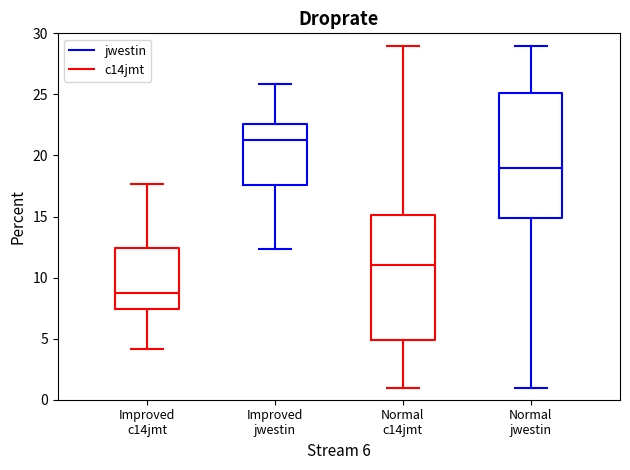

Reading left to right, read every box against the y-axis: the position of its median line, the range the box covers, and the ends of its whiskers. The values are not printed on the chart, so give them approximately, as read against the axis.

Improved c14jmt: median 9.0, box 7.5 to 12.5, whiskers 4.0 to 17.5
Improved jwestin: median 21.0, box 17.5 to 22.5, whiskers 12.5 to 26.0
Normal c14jmt: median 11.0, box 5.0 to 15.0, whiskers 1.0 to 29.0
Normal jwestin: median 19.0, box 15.0 to 25.0, whiskers 1.0 to 29.0